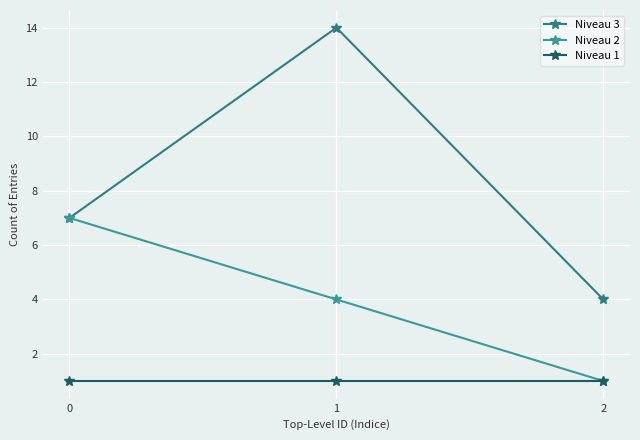

The value of Niveau 2 at 1 is 4. True or false?

True